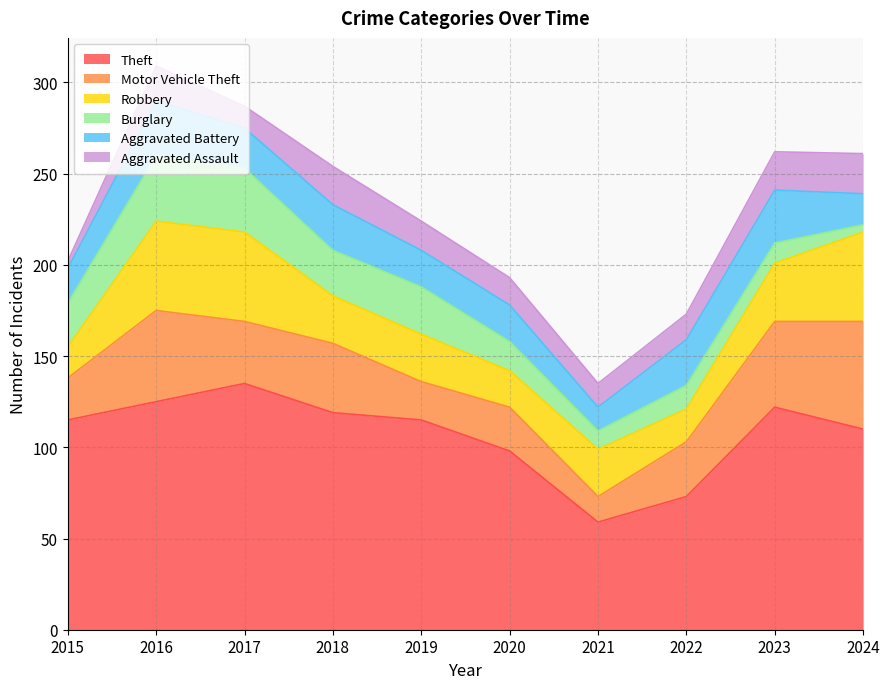

True or false: Motor Vehicle Theft has more than 0 points higher than both neighbors.

True